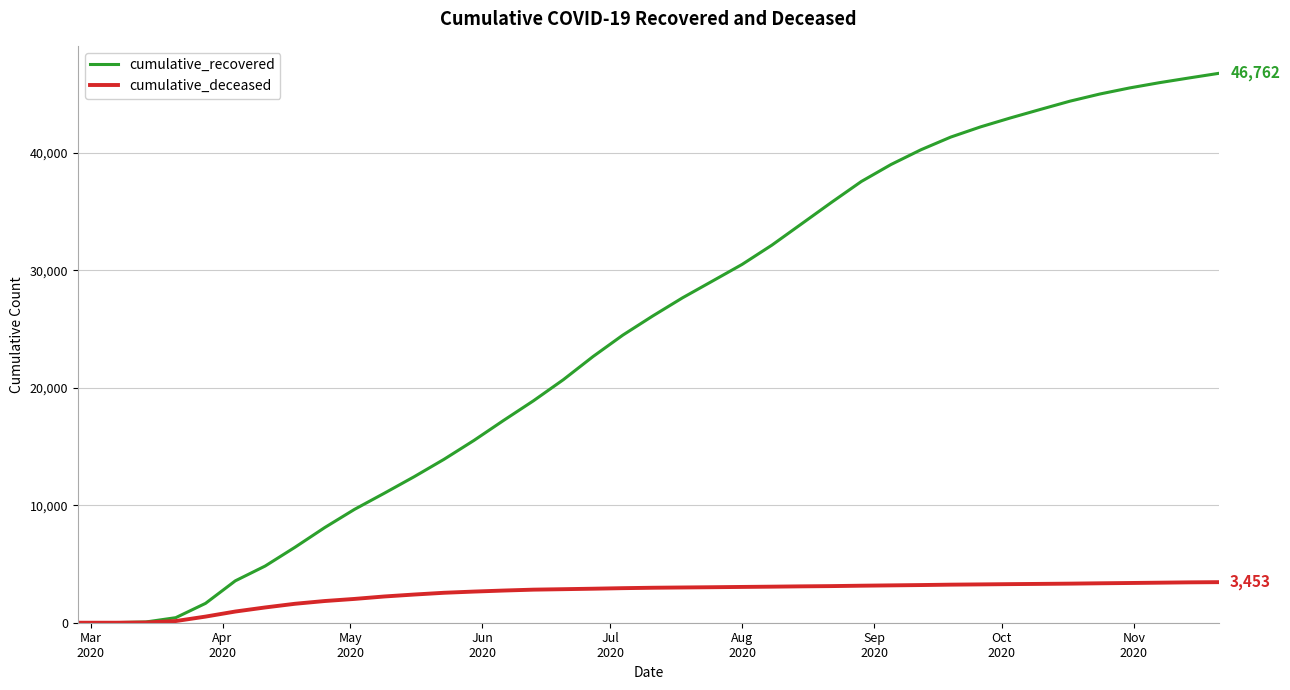

What is the maximum value for cumulative_deceased?

3453